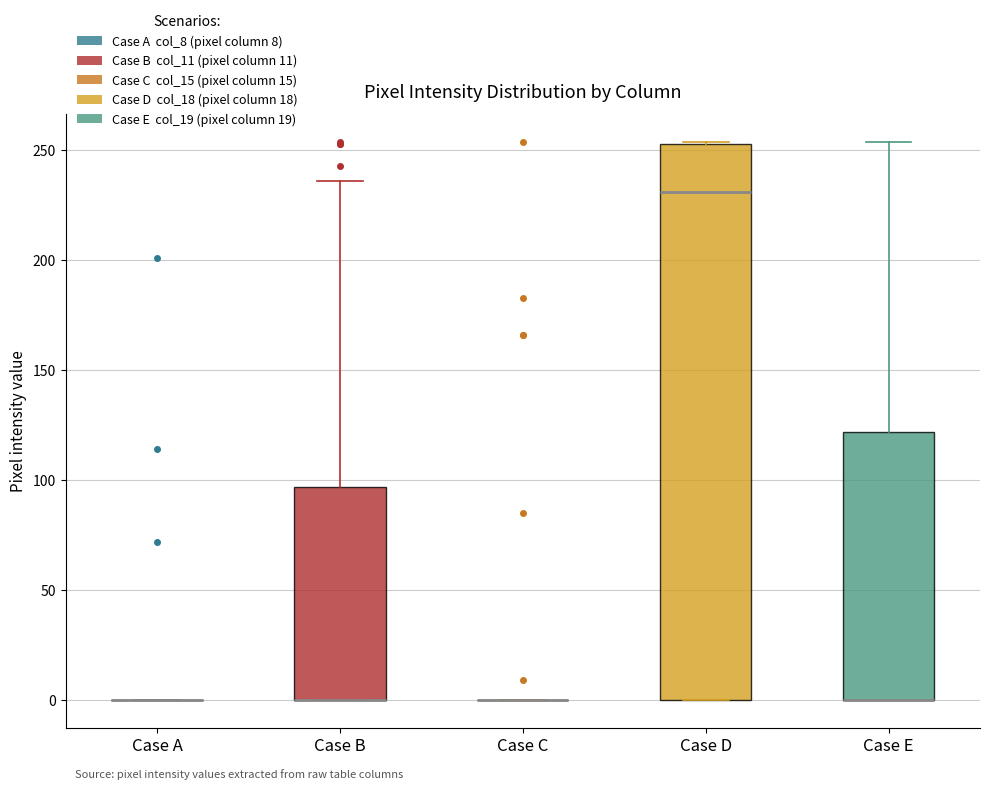

Reading left to right, transcribe this box plot: for each box, give where its median line is, the range the box spans, and where its two whiskers end, as read against the y-axis. The values are not printed on the chart, so give them approximately, as read against the axis.

Case A: box collapsed to a line at 0, whiskers 0 to 0
Case B: median 0 (drawn on the box's lower edge), box 0 to 95, whiskers 0 to 235
Case C: box collapsed to a line at 0, whiskers 0 to 0
Case D: median 230, box 0 to 255, whiskers 0 to 255
Case E: median 0 (drawn on the box's lower edge), box 0 to 120, whiskers 0 to 255